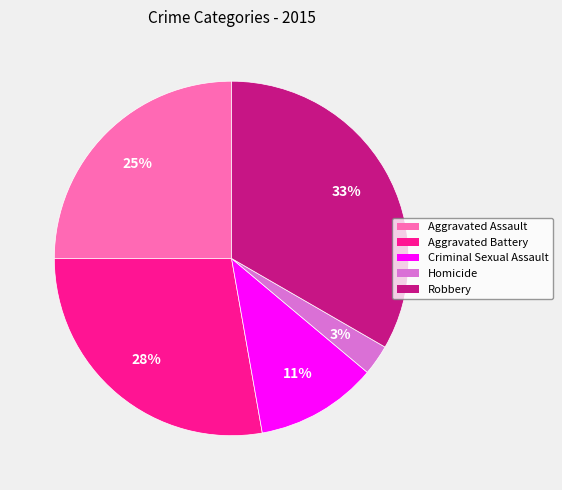

Does Aggravated Battery account for over 50% of the chart?

No